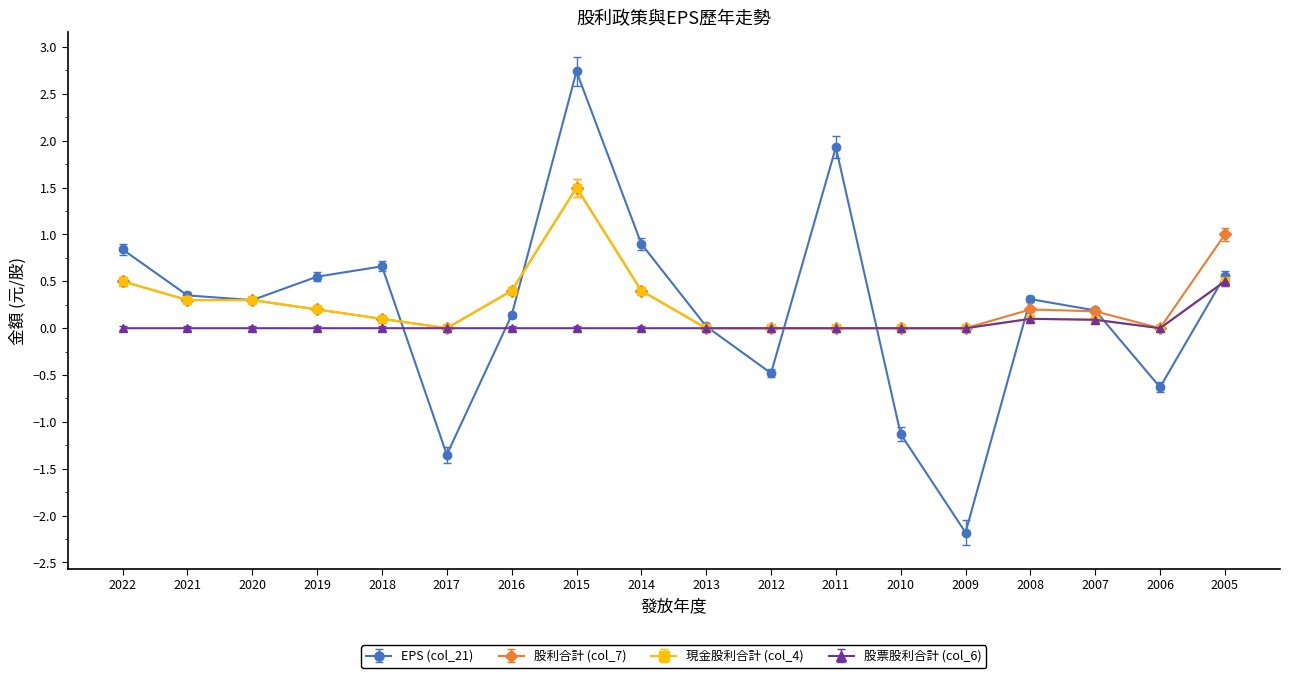

What is the difference between the 現金股利合計 (col_4) values at 2017 and 2015?

1.5